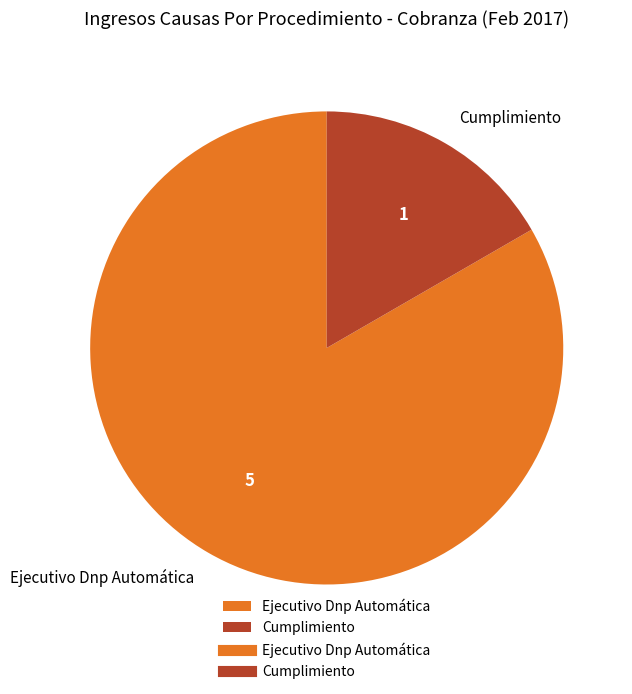

Between Cumplimiento and Ejecutivo Dnp Automática, which is larger?

Ejecutivo Dnp Automática